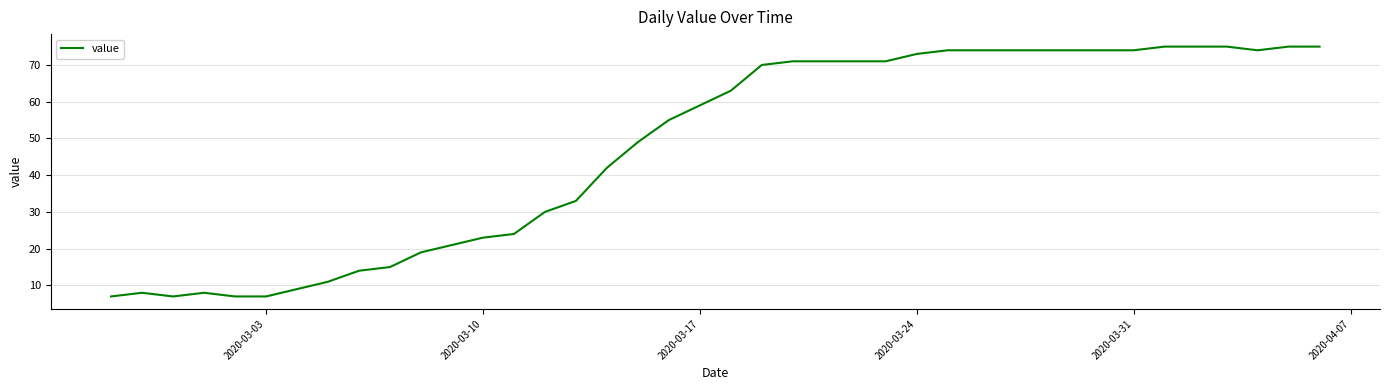

What is the smallest value displayed?

7